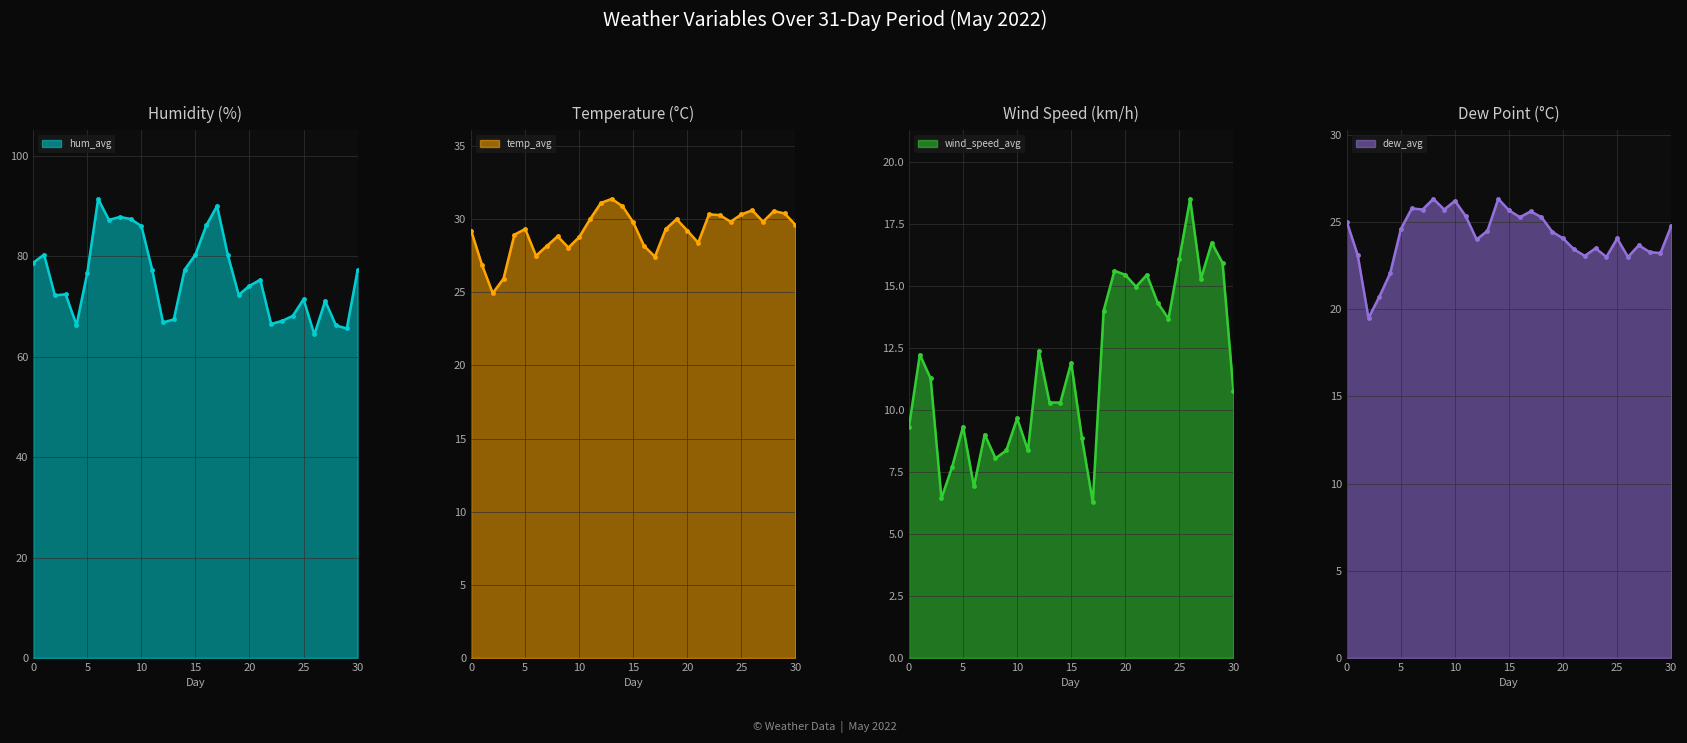

What is the value of the temp_avg point at the 24th from the left?

30.3